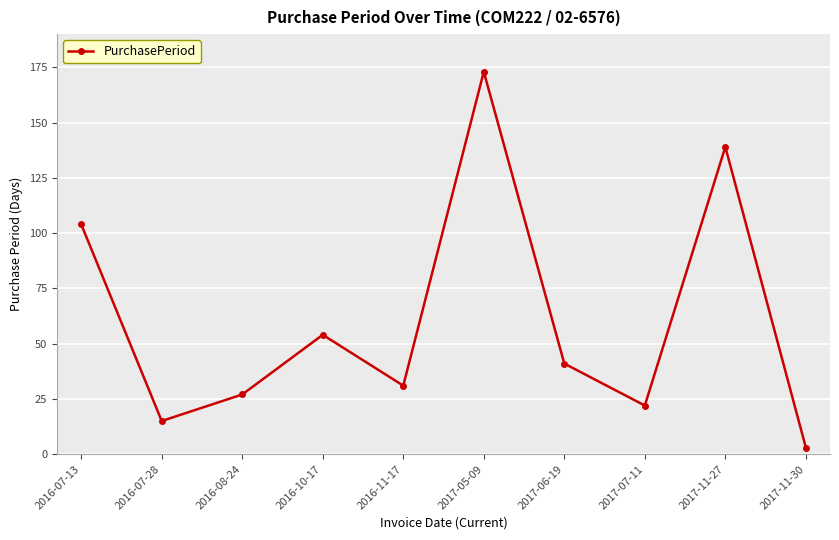

Rank the categories by value from lowest to highest.

2017-11-30, 2016-07-28, 2017-07-11, 2016-08-24, 2016-11-17, 2017-06-19, 2016-10-17, 2016-07-13, 2017-11-27, 2017-05-09